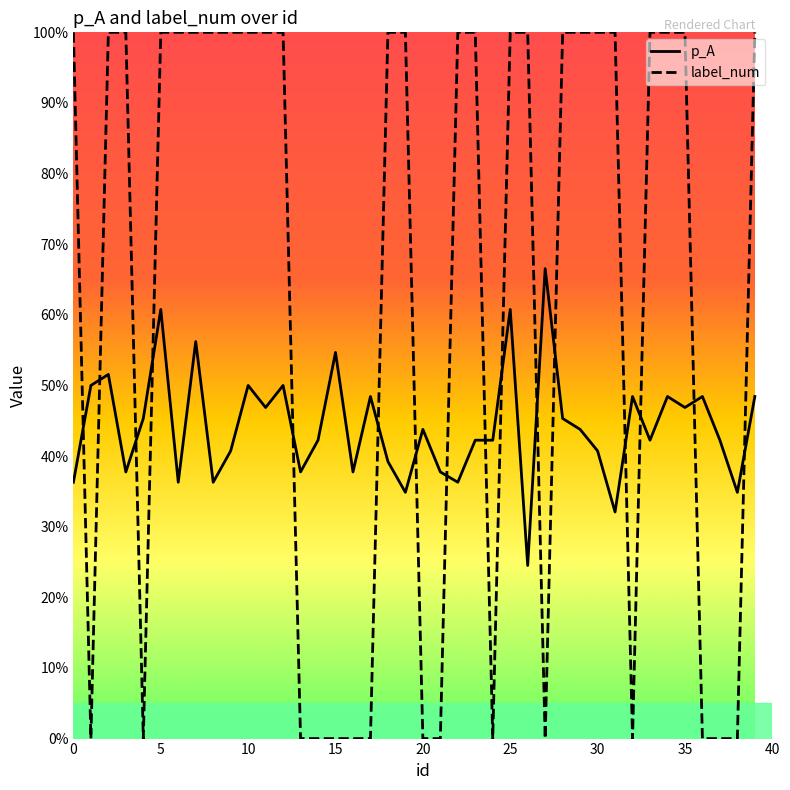

What are all the series names shown in the legend?

p_A, label_num